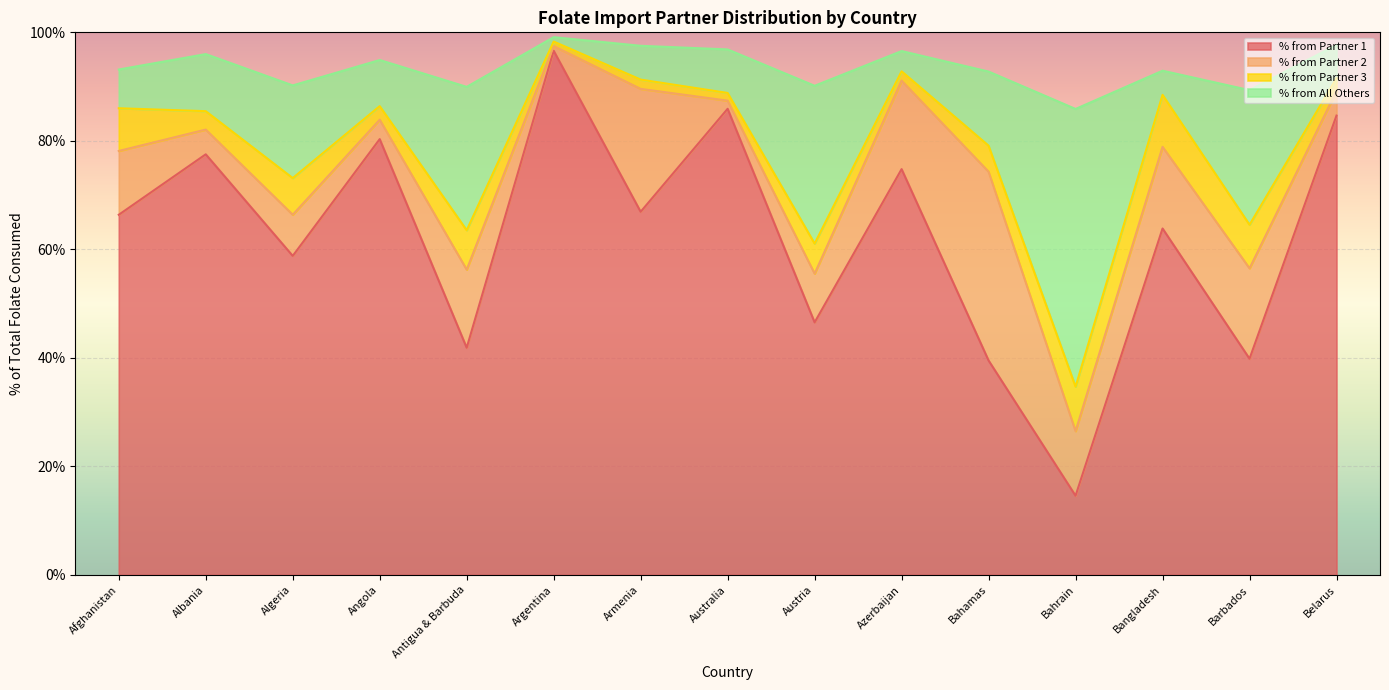

The % from Partner 1 series shows 104.8 at Angola. True or false?

False